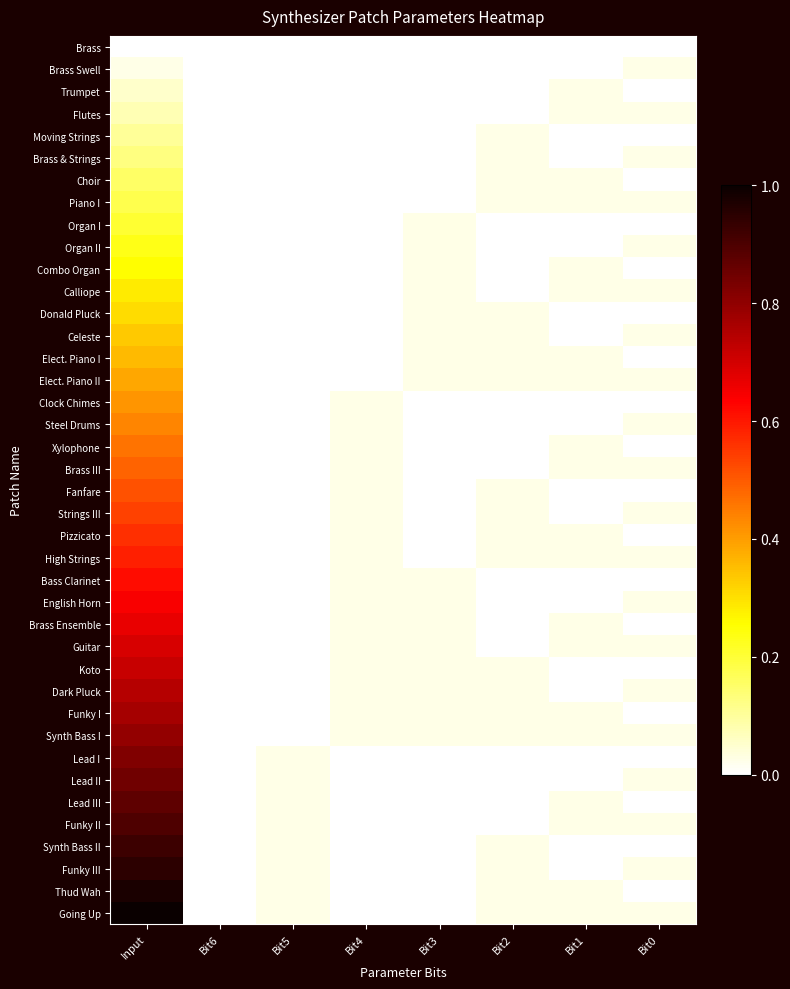

Reading left to right, transcribe all the data shown in this chart.

Brass: Input=0.0	Bit6=0.0	Bit5=0.0	Bit4=0.0	Bit3=0.0	Bit2=0.0	Bit1=0.0	Bit0=0.0
Brass Swell: Input=0.0	Bit6=0.0	Bit5=0.0	Bit4=0.0	Bit3=0.0	Bit2=0.0	Bit1=0.0	Bit0=0.0
Trumpet: Input=0.1	Bit6=0.0	Bit5=0.0	Bit4=0.0	Bit3=0.0	Bit2=0.0	Bit1=0.0	Bit0=0.0
Flutes: Input=0.1	Bit6=0.0	Bit5=0.0	Bit4=0.0	Bit3=0.0	Bit2=0.0	Bit1=0.0	Bit0=0.0
Moving Strings: Input=0.1	Bit6=0.0	Bit5=0.0	Bit4=0.0	Bit3=0.0	Bit2=0.0	Bit1=0.0	Bit0=0.0
Brass & Strings: Input=0.1	Bit6=0.0	Bit5=0.0	Bit4=0.0	Bit3=0.0	Bit2=0.0	Bit1=0.0	Bit0=0.0
Choir: Input=0.2	Bit6=0.0	Bit5=0.0	Bit4=0.0	Bit3=0.0	Bit2=0.0	Bit1=0.0	Bit0=0.0
Piano I: Input=0.2	Bit6=0.0	Bit5=0.0	Bit4=0.0	Bit3=0.0	Bit2=0.0	Bit1=0.0	Bit0=0.0
Organ I: Input=0.2	Bit6=0.0	Bit5=0.0	Bit4=0.0	Bit3=0.0	Bit2=0.0	Bit1=0.0	Bit0=0.0
Organ II: Input=0.2	Bit6=0.0	Bit5=0.0	Bit4=0.0	Bit3=0.0	Bit2=0.0	Bit1=0.0	Bit0=0.0
Combo Organ: Input=0.3	Bit6=0.0	Bit5=0.0	Bit4=0.0	Bit3=0.0	Bit2=0.0	Bit1=0.0	Bit0=0.0
Calliope: Input=0.3	Bit6=0.0	Bit5=0.0	Bit4=0.0	Bit3=0.0	Bit2=0.0	Bit1=0.0	Bit0=0.0
Donald Pluck: Input=0.3	Bit6=0.0	Bit5=0.0	Bit4=0.0	Bit3=0.0	Bit2=0.0	Bit1=0.0	Bit0=0.0
Celeste: Input=0.3	Bit6=0.0	Bit5=0.0	Bit4=0.0	Bit3=0.0	Bit2=0.0	Bit1=0.0	Bit0=0.0
Elect. Piano I: Input=0.4	Bit6=0.0	Bit5=0.0	Bit4=0.0	Bit3=0.0	Bit2=0.0	Bit1=0.0	Bit0=0.0
Elect. Piano II: Input=0.4	Bit6=0.0	Bit5=0.0	Bit4=0.0	Bit3=0.0	Bit2=0.0	Bit1=0.0	Bit0=0.0
Clock Chimes: Input=0.4	Bit6=0.0	Bit5=0.0	Bit4=0.0	Bit3=0.0	Bit2=0.0	Bit1=0.0	Bit0=0.0
Steel Drums: Input=0.4	Bit6=0.0	Bit5=0.0	Bit4=0.0	Bit3=0.0	Bit2=0.0	Bit1=0.0	Bit0=0.0
Xylophone: Input=0.5	Bit6=0.0	Bit5=0.0	Bit4=0.0	Bit3=0.0	Bit2=0.0	Bit1=0.0	Bit0=0.0
Brass III: Input=0.5	Bit6=0.0	Bit5=0.0	Bit4=0.0	Bit3=0.0	Bit2=0.0	Bit1=0.0	Bit0=0.0
Fanfare: Input=0.5	Bit6=0.0	Bit5=0.0	Bit4=0.0	Bit3=0.0	Bit2=0.0	Bit1=0.0	Bit0=0.0
Strings III: Input=0.5	Bit6=0.0	Bit5=0.0	Bit4=0.0	Bit3=0.0	Bit2=0.0	Bit1=0.0	Bit0=0.0
Pizzicato: Input=0.6	Bit6=0.0	Bit5=0.0	Bit4=0.0	Bit3=0.0	Bit2=0.0	Bit1=0.0	Bit0=0.0
High Strings: Input=0.6	Bit6=0.0	Bit5=0.0	Bit4=0.0	Bit3=0.0	Bit2=0.0	Bit1=0.0	Bit0=0.0
Bass Clarinet: Input=0.6	Bit6=0.0	Bit5=0.0	Bit4=0.0	Bit3=0.0	Bit2=0.0	Bit1=0.0	Bit0=0.0
English Horn: Input=0.6	Bit6=0.0	Bit5=0.0	Bit4=0.0	Bit3=0.0	Bit2=0.0	Bit1=0.0	Bit0=0.0
Brass Ensemble: Input=0.7	Bit6=0.0	Bit5=0.0	Bit4=0.0	Bit3=0.0	Bit2=0.0	Bit1=0.0	Bit0=0.0
Guitar: Input=0.7	Bit6=0.0	Bit5=0.0	Bit4=0.0	Bit3=0.0	Bit2=0.0	Bit1=0.0	Bit0=0.0
Koto: Input=0.7	Bit6=0.0	Bit5=0.0	Bit4=0.0	Bit3=0.0	Bit2=0.0	Bit1=0.0	Bit0=0.0
Dark Pluck: Input=0.7	Bit6=0.0	Bit5=0.0	Bit4=0.0	Bit3=0.0	Bit2=0.0	Bit1=0.0	Bit0=0.0
Funky I: Input=0.8	Bit6=0.0	Bit5=0.0	Bit4=0.0	Bit3=0.0	Bit2=0.0	Bit1=0.0	Bit0=0.0
Synth Bass I: Input=0.8	Bit6=0.0	Bit5=0.0	Bit4=0.0	Bit3=0.0	Bit2=0.0	Bit1=0.0	Bit0=0.0
Lead I: Input=0.8	Bit6=0.0	Bit5=0.0	Bit4=0.0	Bit3=0.0	Bit2=0.0	Bit1=0.0	Bit0=0.0
Lead II: Input=0.8	Bit6=0.0	Bit5=0.0	Bit4=0.0	Bit3=0.0	Bit2=0.0	Bit1=0.0	Bit0=0.0
Lead III: Input=0.9	Bit6=0.0	Bit5=0.0	Bit4=0.0	Bit3=0.0	Bit2=0.0	Bit1=0.0	Bit0=0.0
Funky II: Input=0.9	Bit6=0.0	Bit5=0.0	Bit4=0.0	Bit3=0.0	Bit2=0.0	Bit1=0.0	Bit0=0.0
Synth Bass II: Input=0.9	Bit6=0.0	Bit5=0.0	Bit4=0.0	Bit3=0.0	Bit2=0.0	Bit1=0.0	Bit0=0.0
Funky III: Input=0.9	Bit6=0.0	Bit5=0.0	Bit4=0.0	Bit3=0.0	Bit2=0.0	Bit1=0.0	Bit0=0.0
Thud Wah: Input=1.0	Bit6=0.0	Bit5=0.0	Bit4=0.0	Bit3=0.0	Bit2=0.0	Bit1=0.0	Bit0=0.0
Going Up: Input=1.0	Bit6=0.0	Bit5=0.0	Bit4=0.0	Bit3=0.0	Bit2=0.0	Bit1=0.0	Bit0=0.0